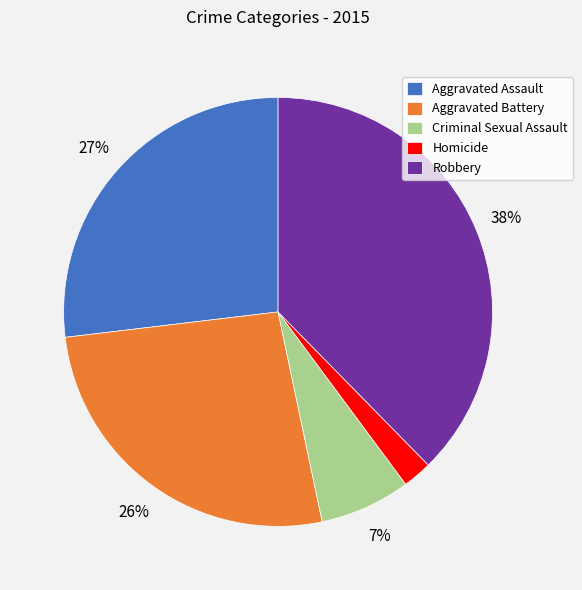

Is the sum of Robbery and Homicide greater than half?

No